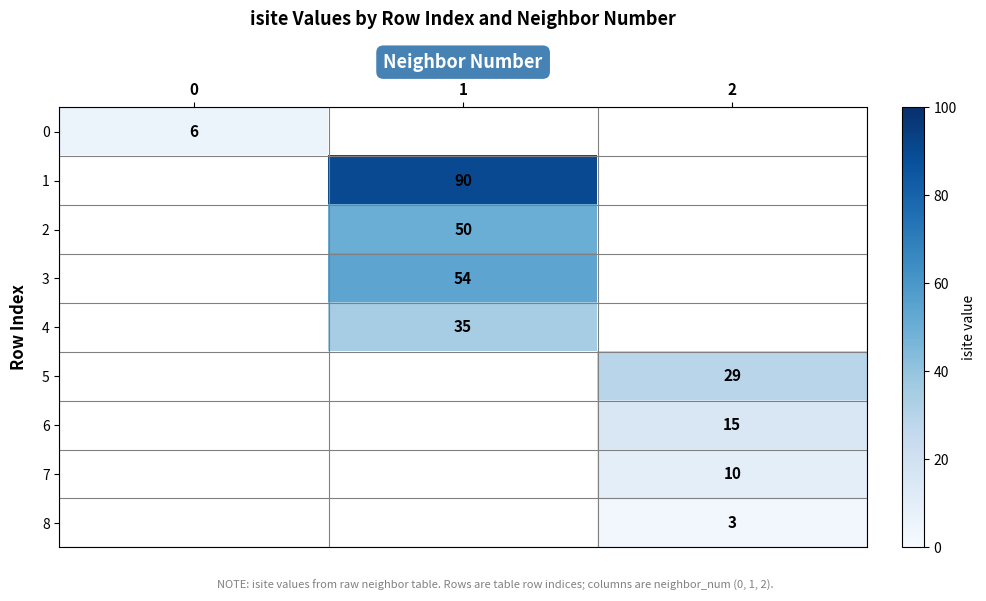

The value of 8 at 2 is 3. True or false?

True